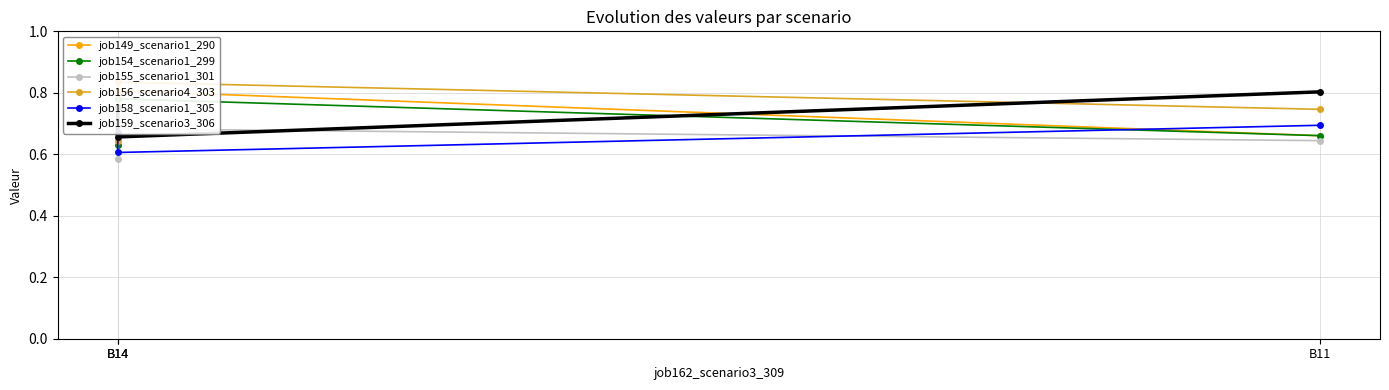

What is the smallest value displayed?

0.6